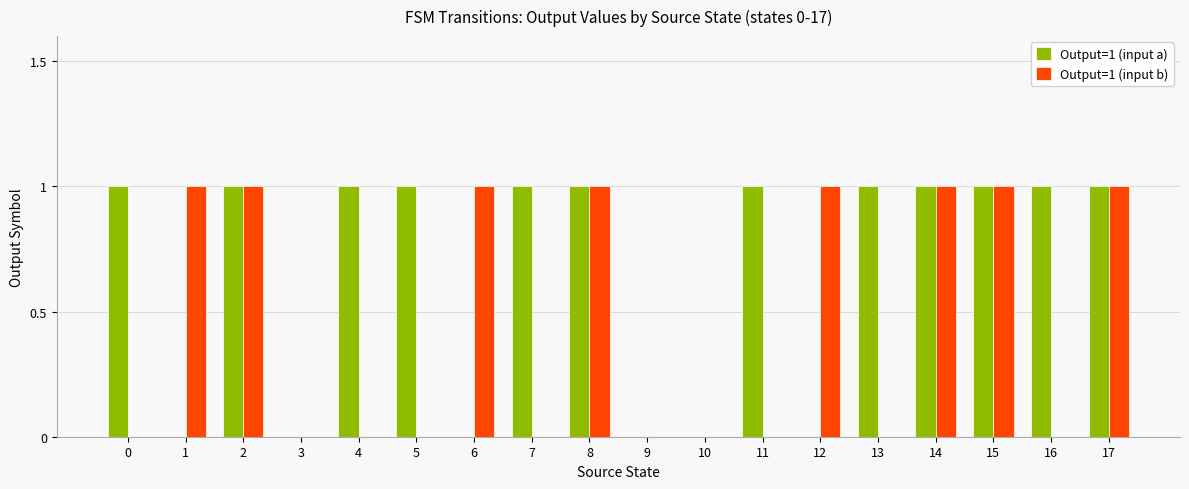

Is the value of Output=1 (input a) at 7 greater than the value of Output=1 (input b) at 9?

Yes